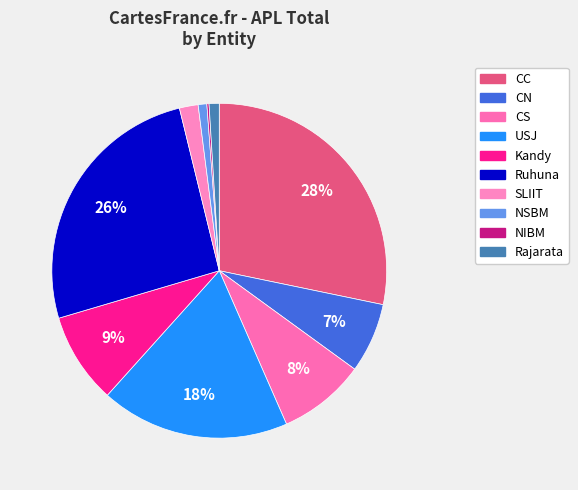

To the nearest percent, what is the difference between the largest and smallest slice percentages?

28%